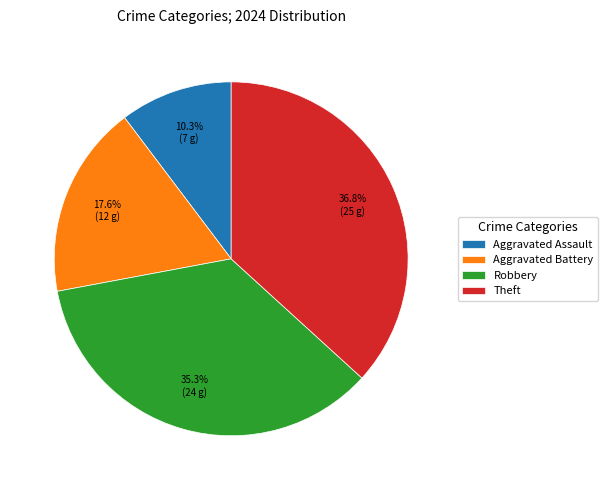

Does any single category account for the majority?

No